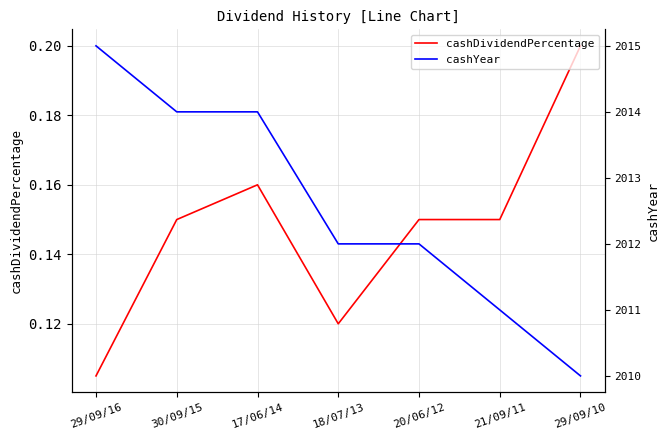

True or false: cashYear has a value of 3419.4 at 30/09/15.

False